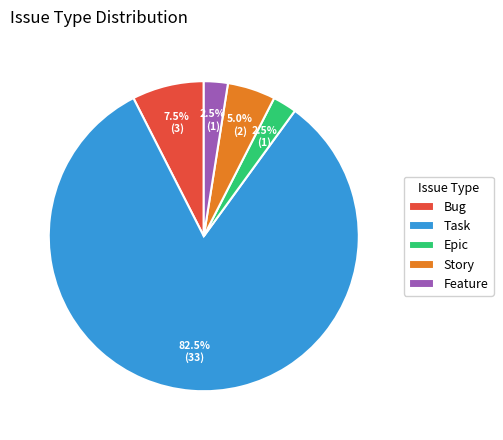

How many slices are in this pie chart?

5